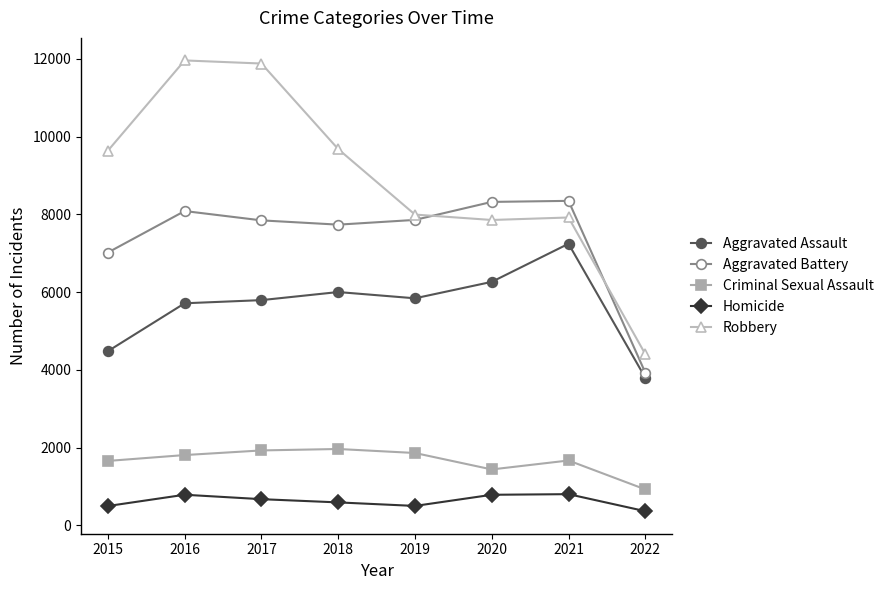

Which series changed the most between 2017 and 2018?

Robbery